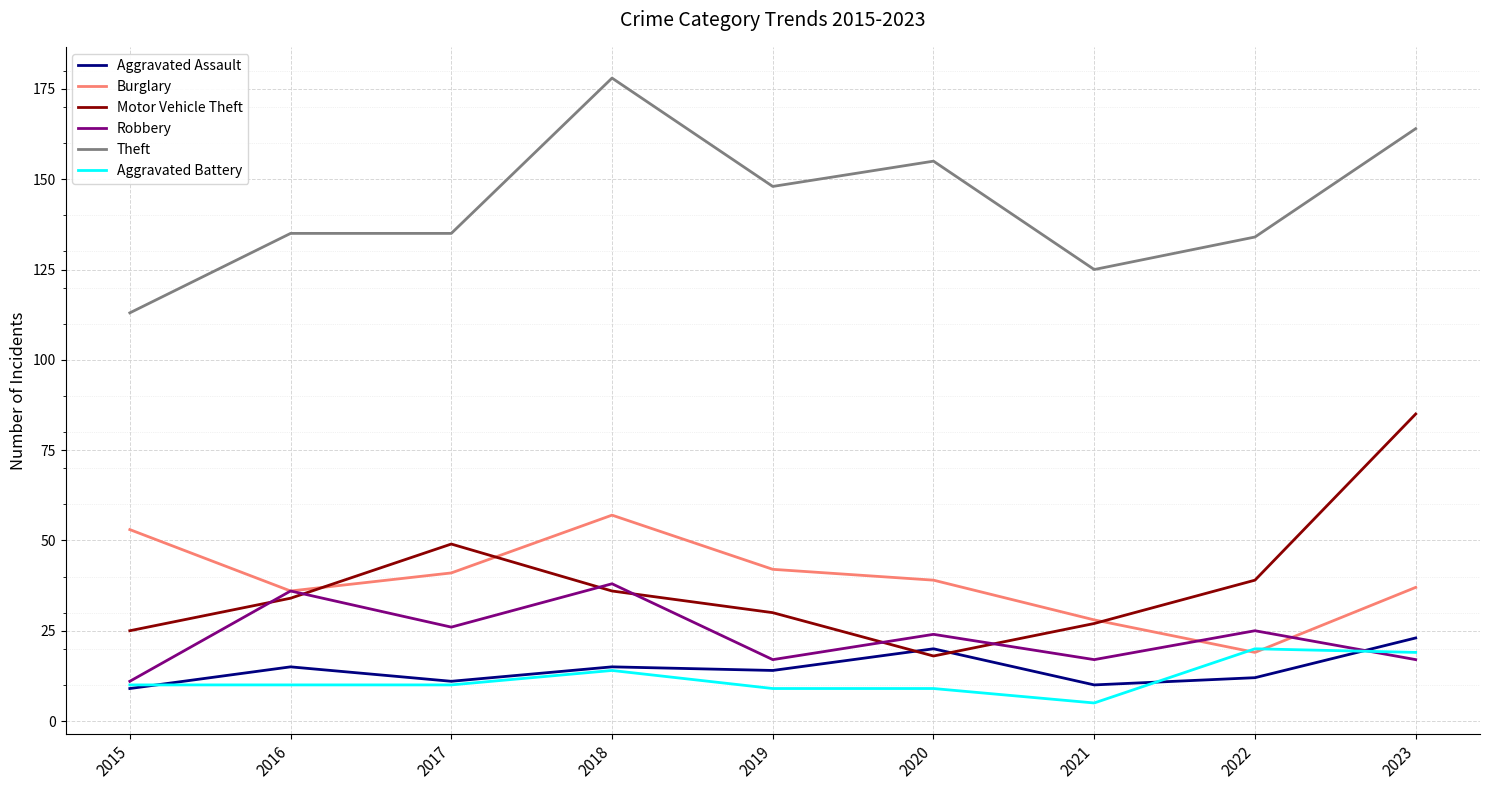

Where is Motor Vehicle Theft nearest to the value 51?

2017